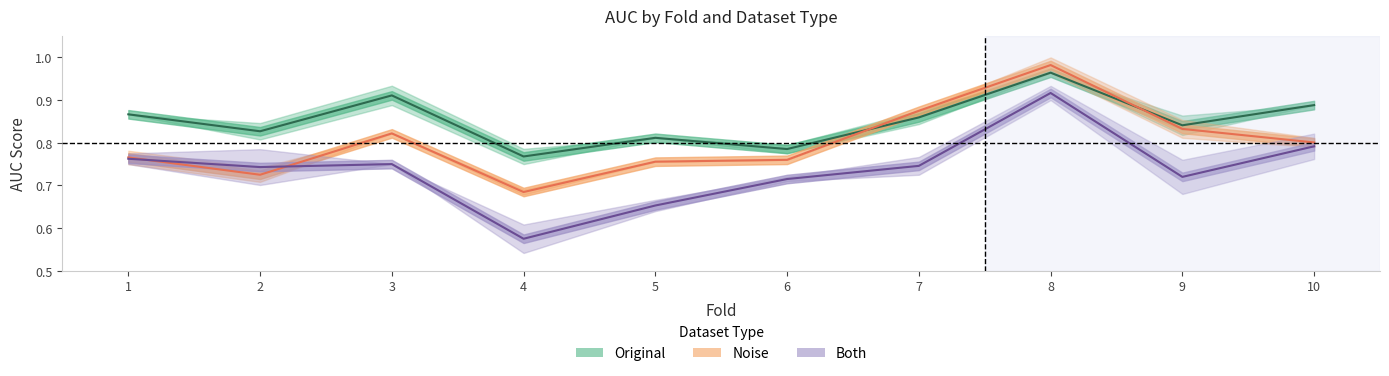

What is the maximum value for Both (AUC band)?

0.9